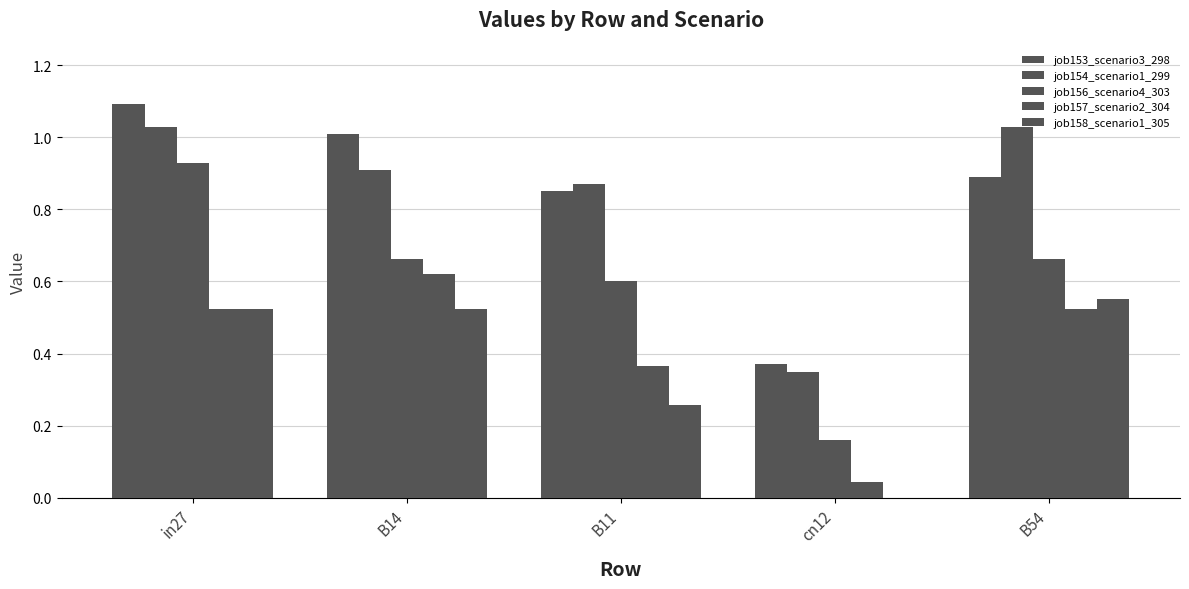

Reading left to right, list all the values displayed in this chart.

job153_scenario3_298: 1.1	1.0	0.9	0.4	0.9
job154_scenario1_299: 1.0	0.9	0.9	0.3	1.0
job156_scenario4_303: 0.9	0.7	0.6	0.2	0.7
job157_scenario2_304: 0.5	0.6	0.4	0.0	0.5
job158_scenario1_305: 0.5	0.5	0.3	0.0	0.6